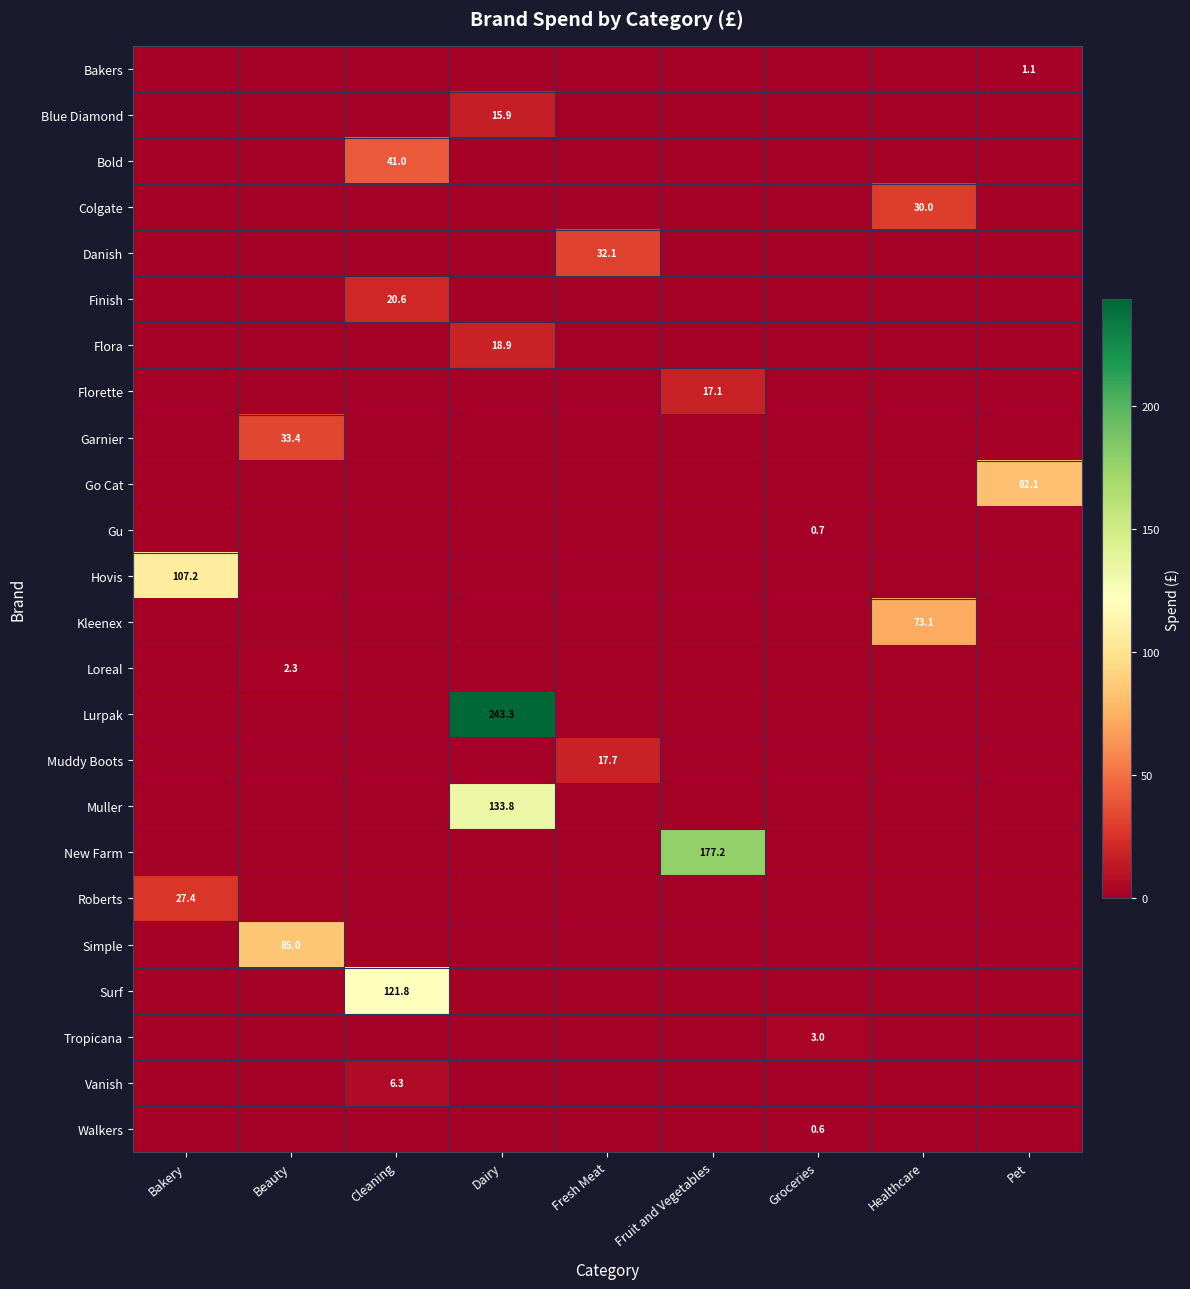

At which label does Bakers reach its minimum?

Bakery